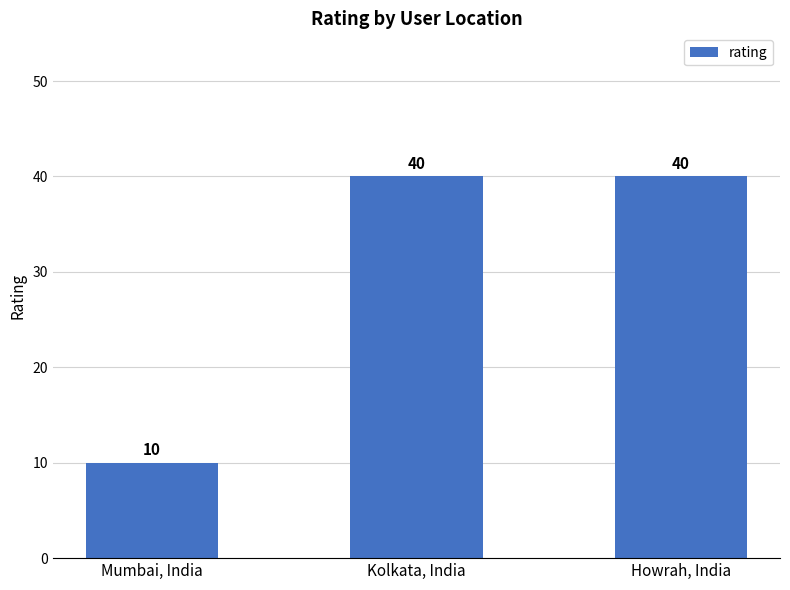

True or false: the data shows 40 at Howrah, India.

True